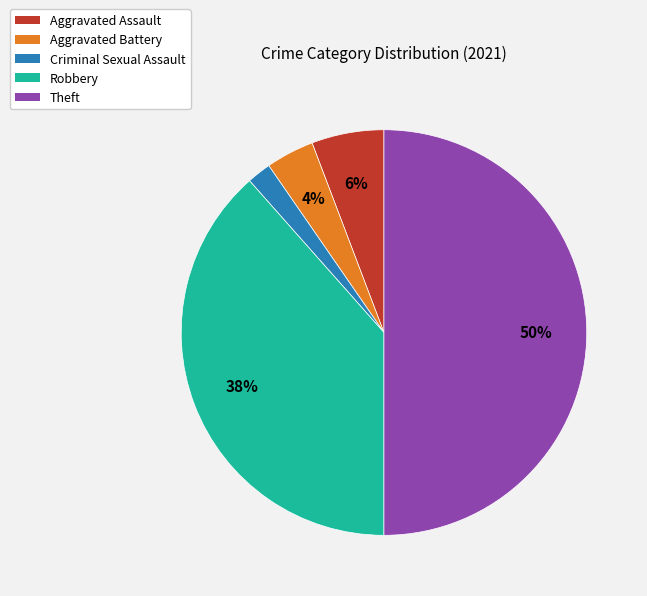

To the nearest percent, what is the average slice percentage?

20%